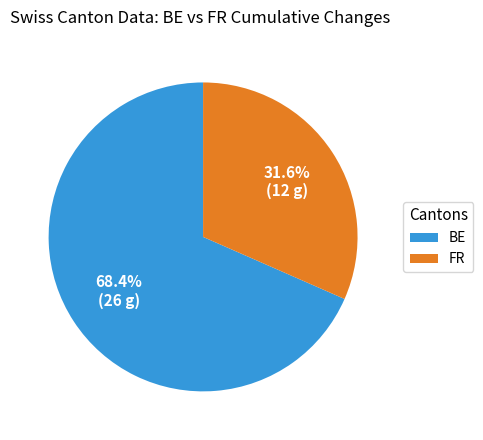

Which category has the biggest portion of the pie?

BE